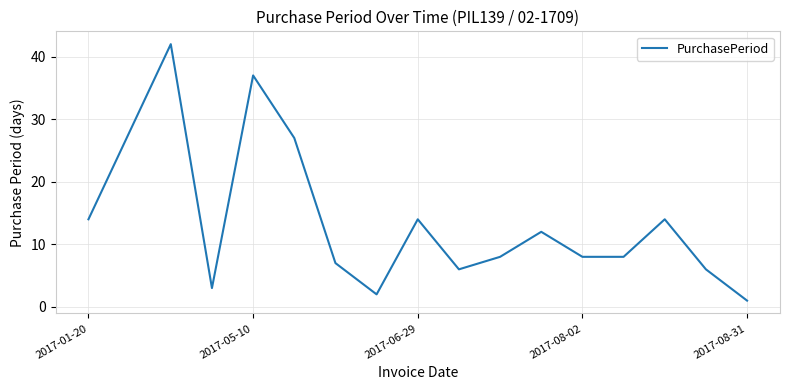

What is the difference between the maximum and minimum values?

41